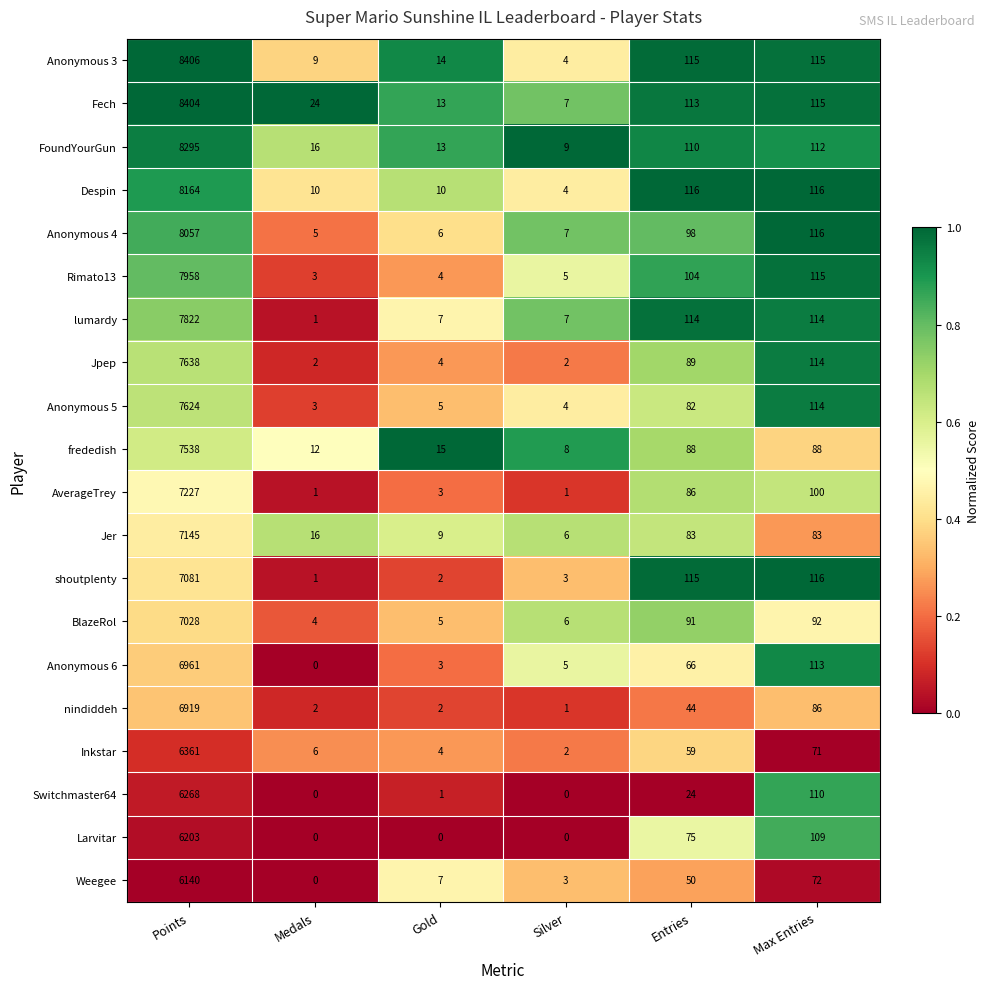

What is the minimum value for Anonymous 3?

4